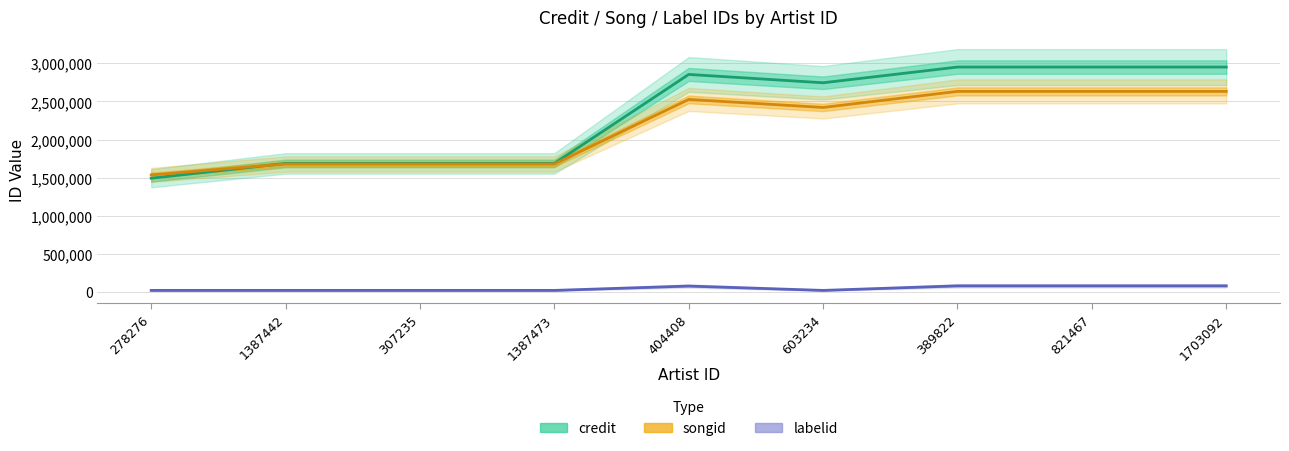

Which series has the largest total across all categories?

credit